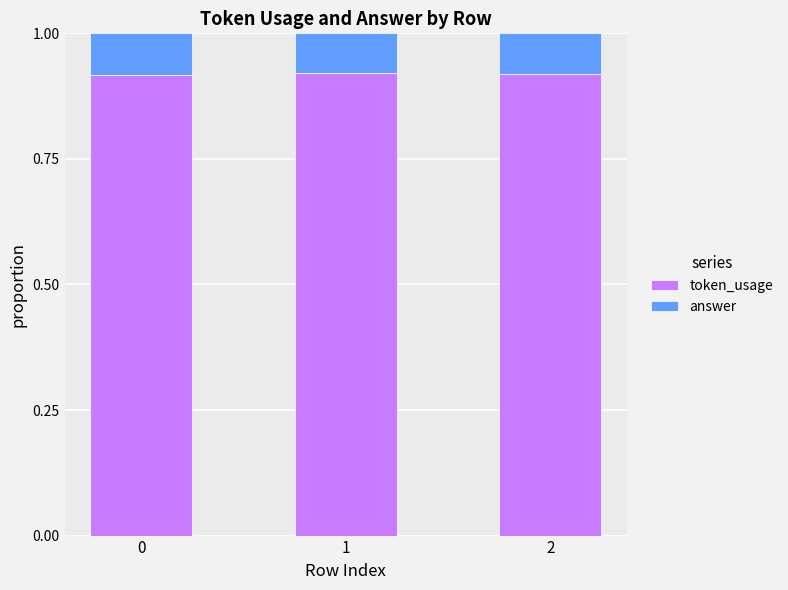

What is the total value across all series at 2?

1.0